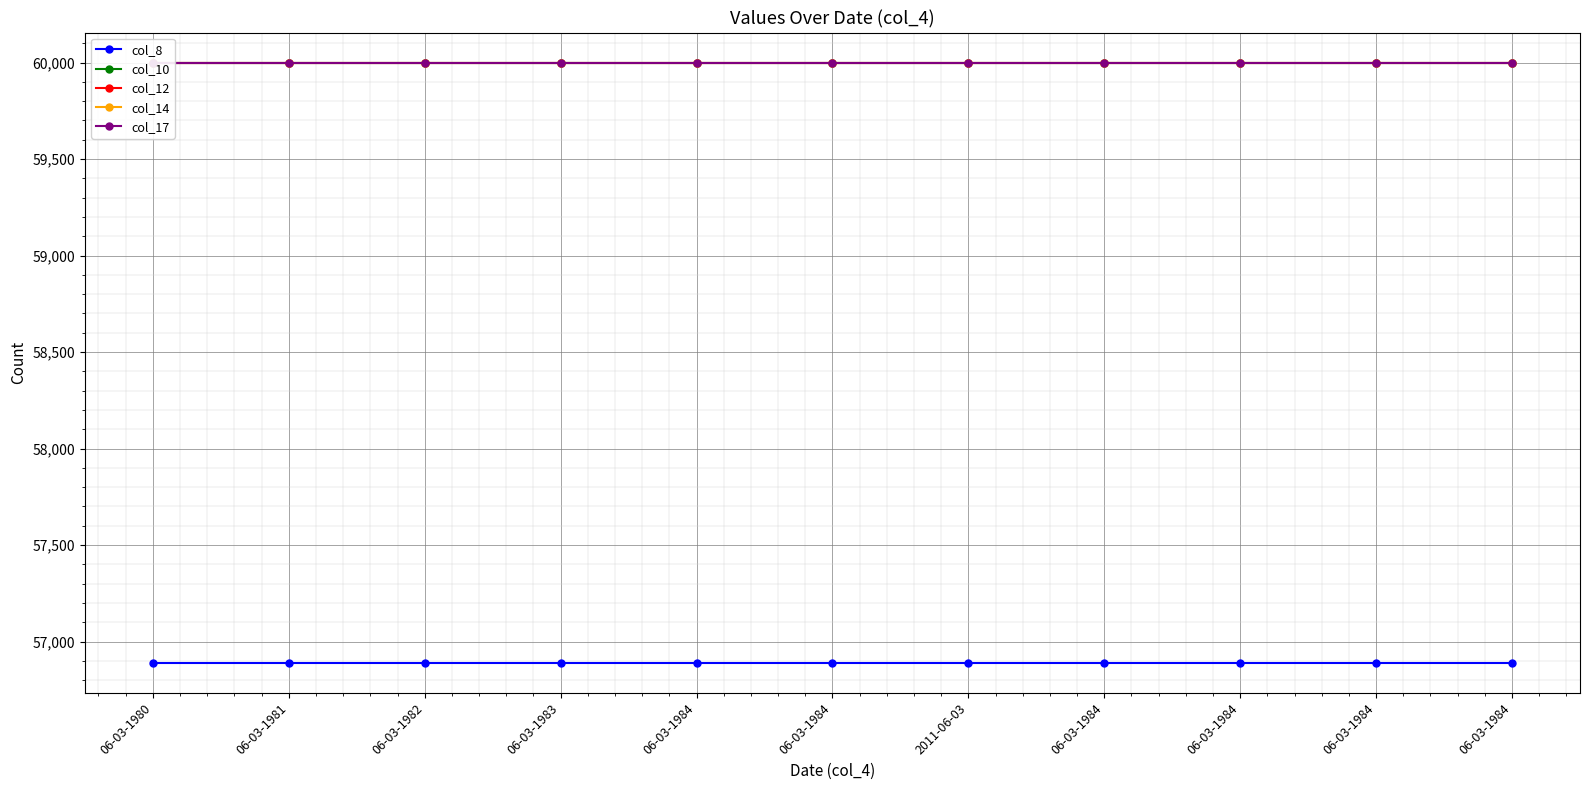

Rank the series by their maximum value, from highest to lowest.

col_10, col_12, col_14, col_17, col_8